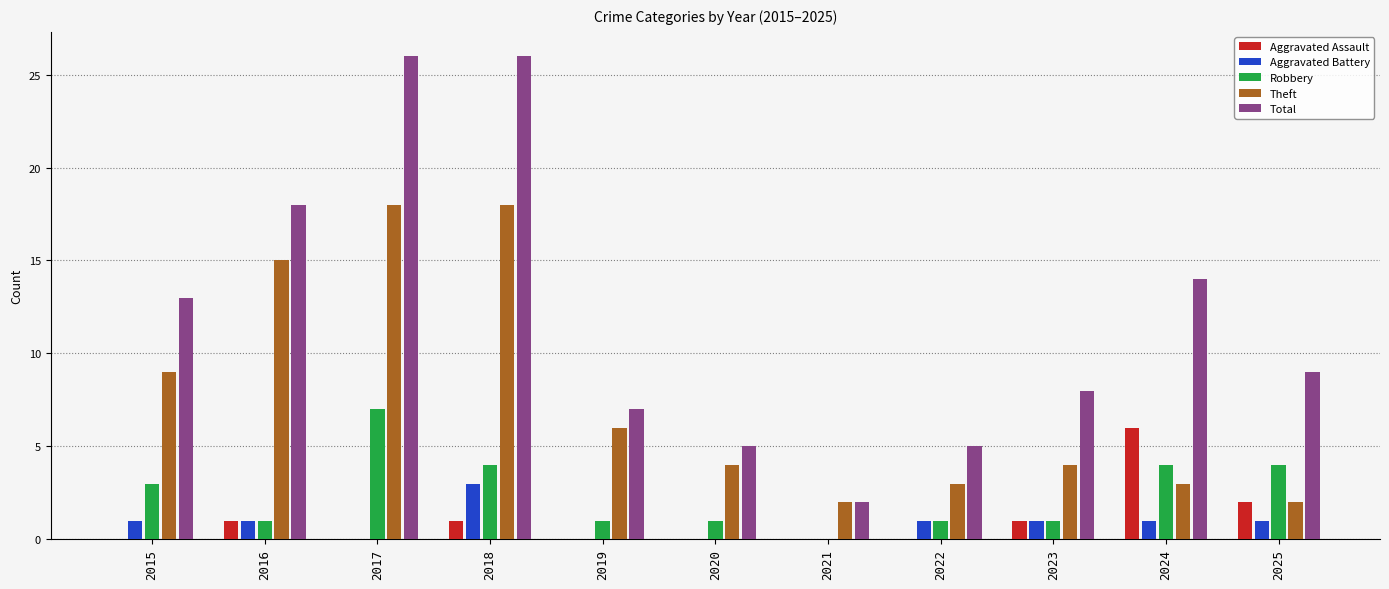

Where is Theft nearest to the value 10?

2015